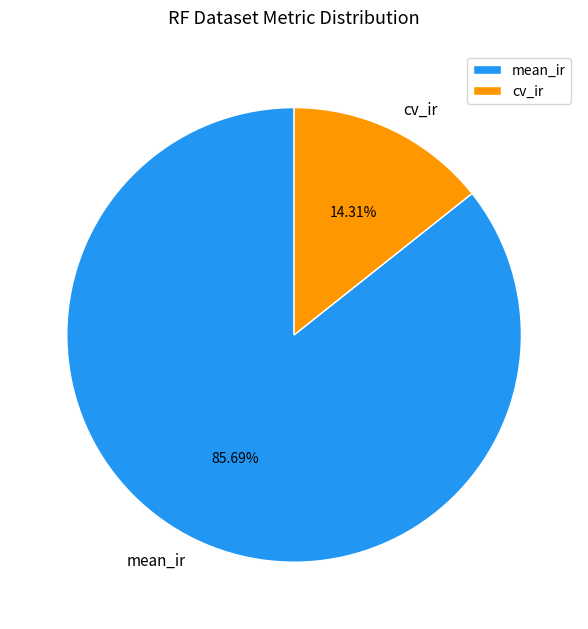

Combined, what portion of the pie is mean_ir and cv_ir?

100.0%